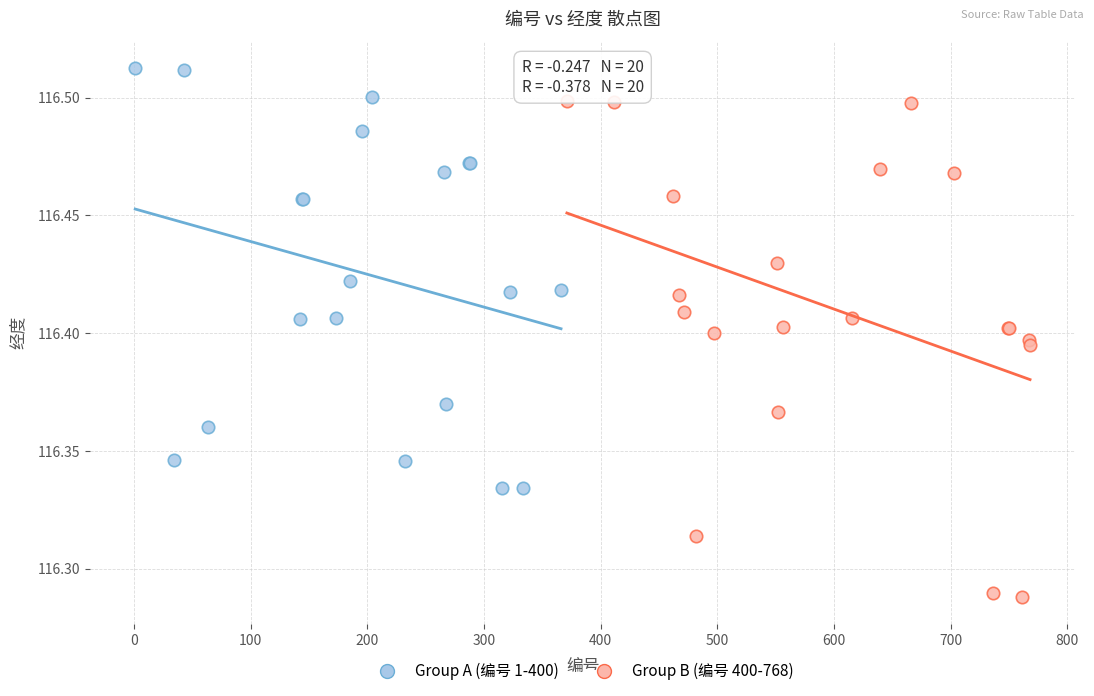

Which series contains the highest Y value?

Group A (编号 1-400)